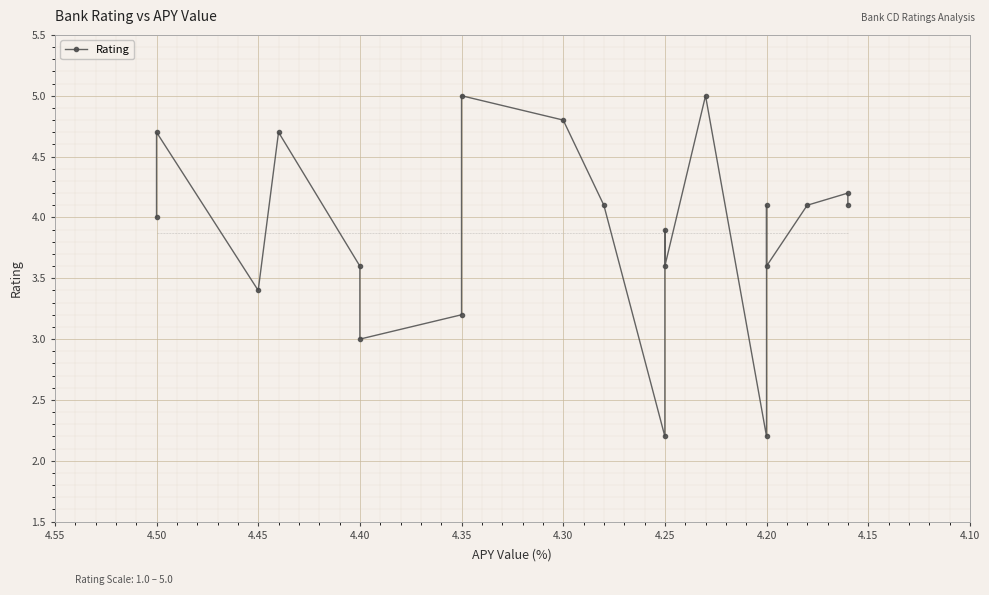

The chart shows a value of 5.5 at 4.40. True or false?

False